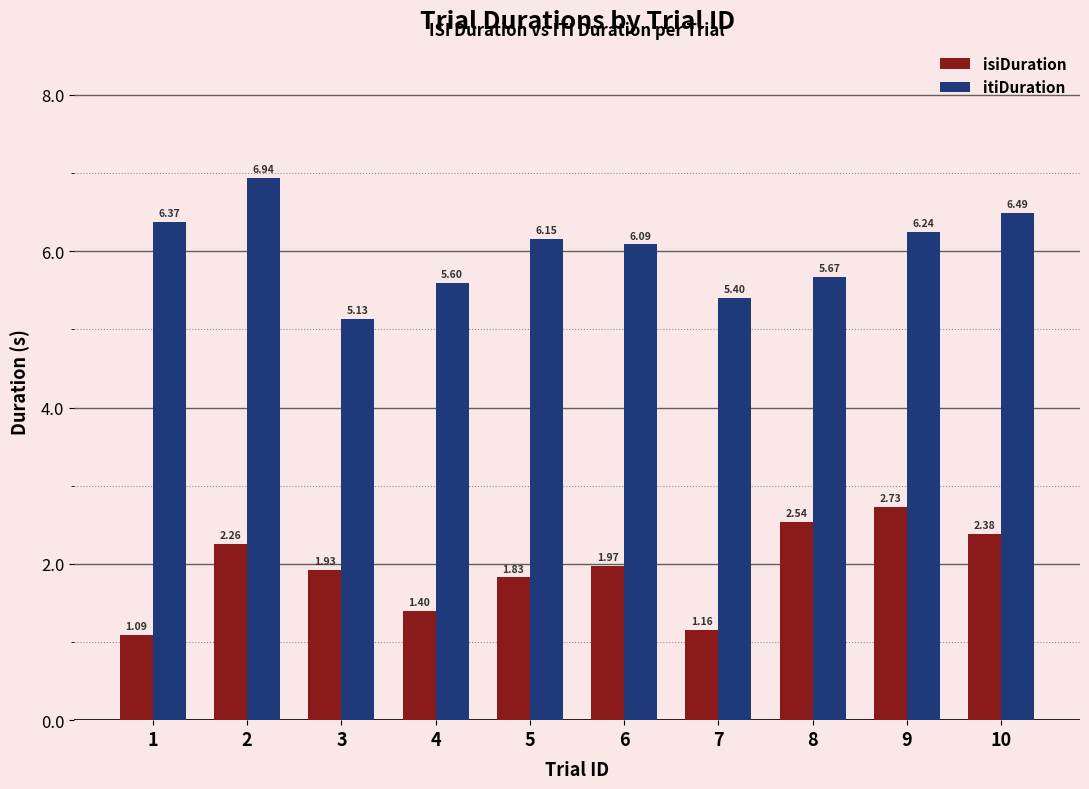

At which category does the chart reach its peak across all series?

2